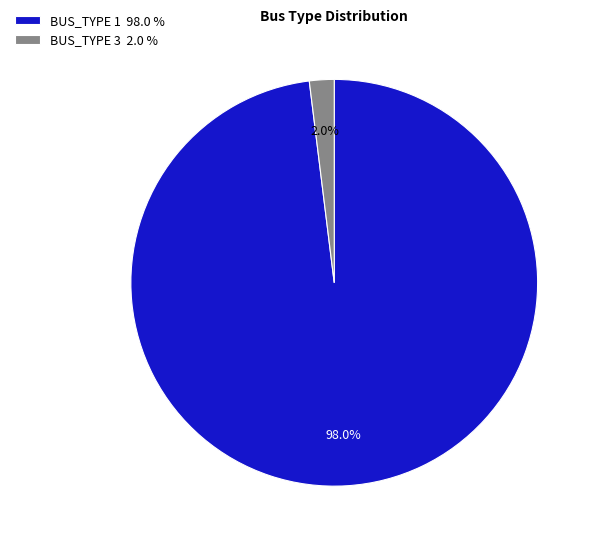

Which has a higher value, BUS_TYPE 3 2.0 % or BUS_TYPE 1 98.0 %?

BUS_TYPE 1 98.0 %